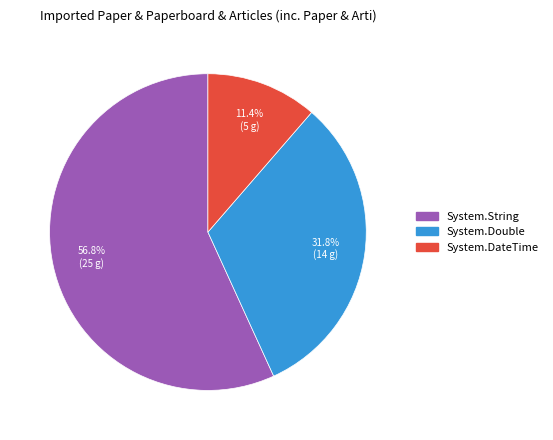

What is the total percentage of System.Double and System.String?

88.6%